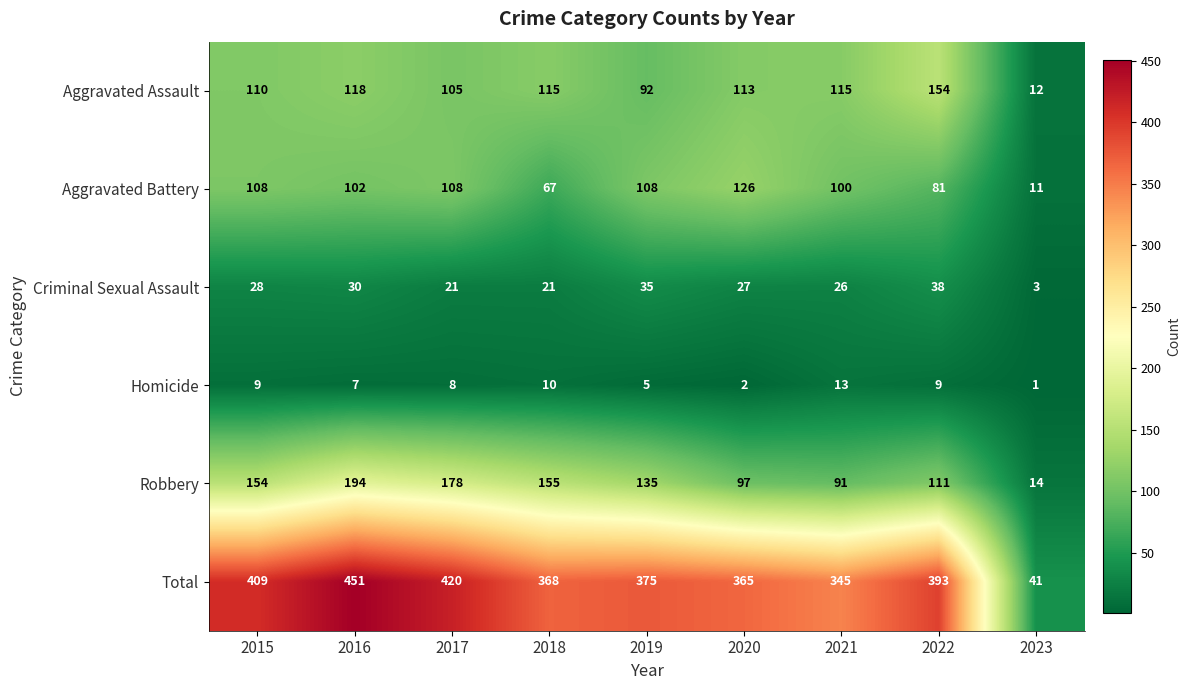

At which category is the sum across all series the highest?

2016